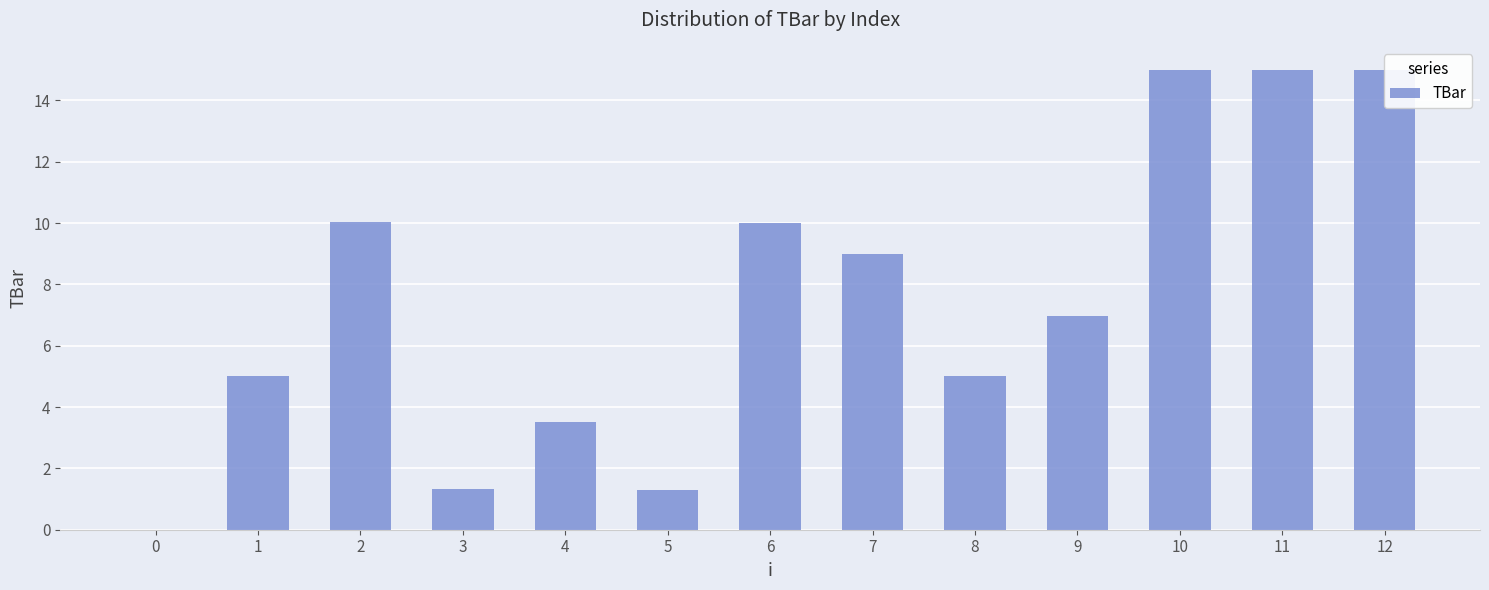

What is the change in value from 3 to 9?

+5.6